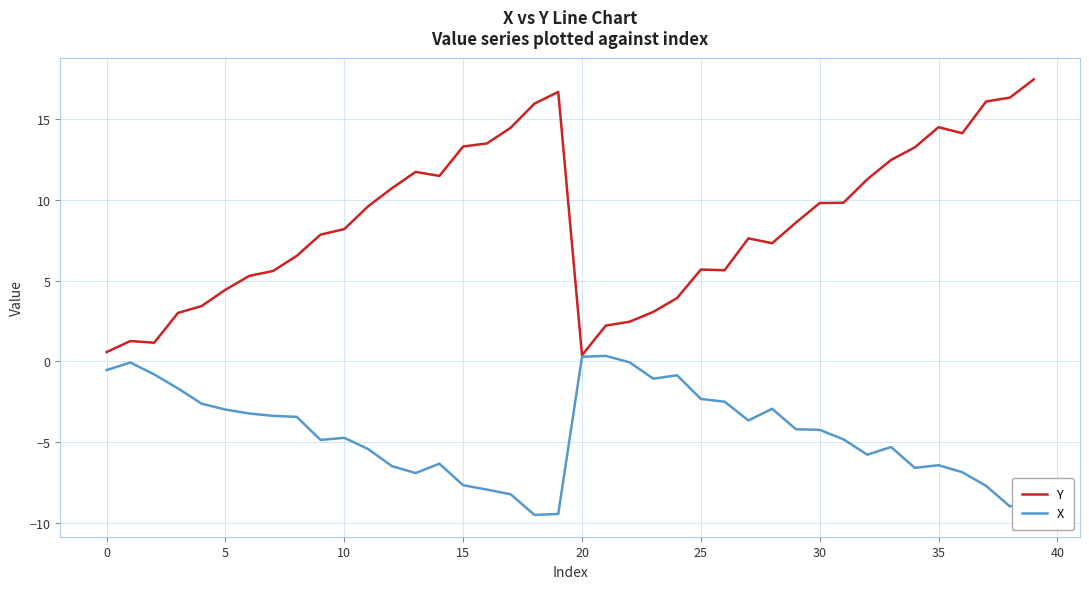

Which series has the widest spread of values?

Y